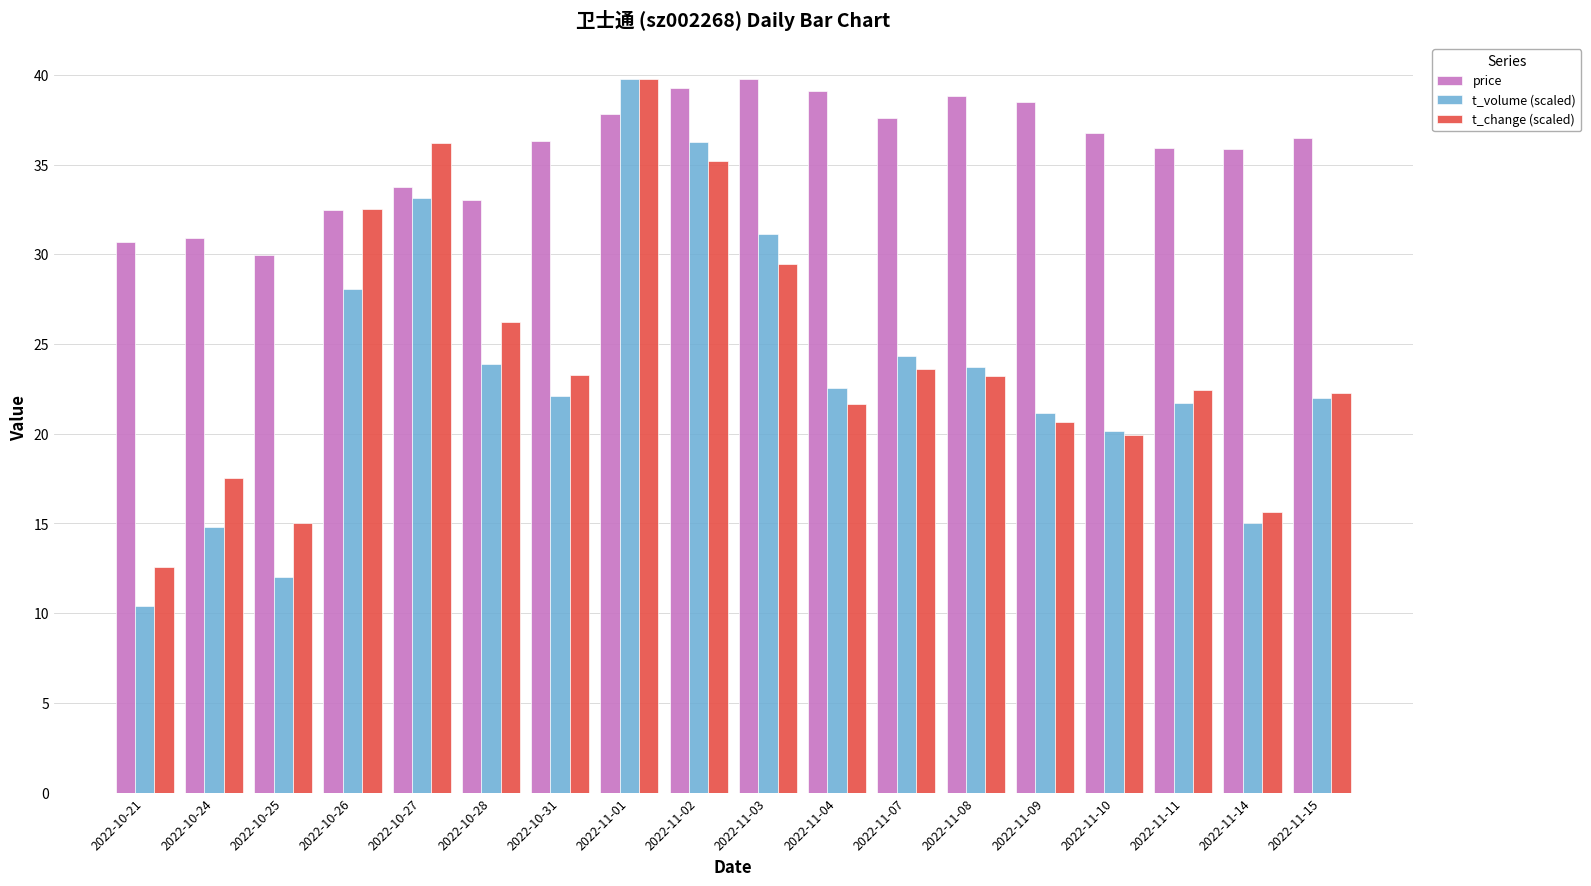

At which category is the sum across all series the highest?

2022-11-01